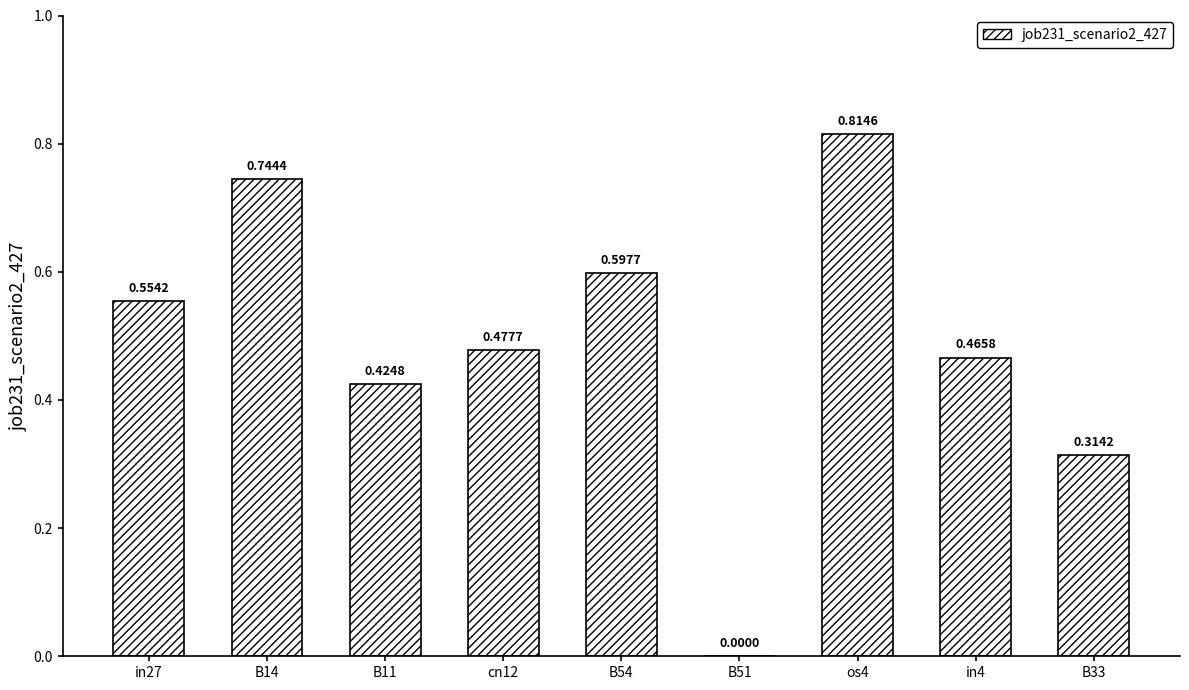

Which has a higher value, B51 or in27?

in27